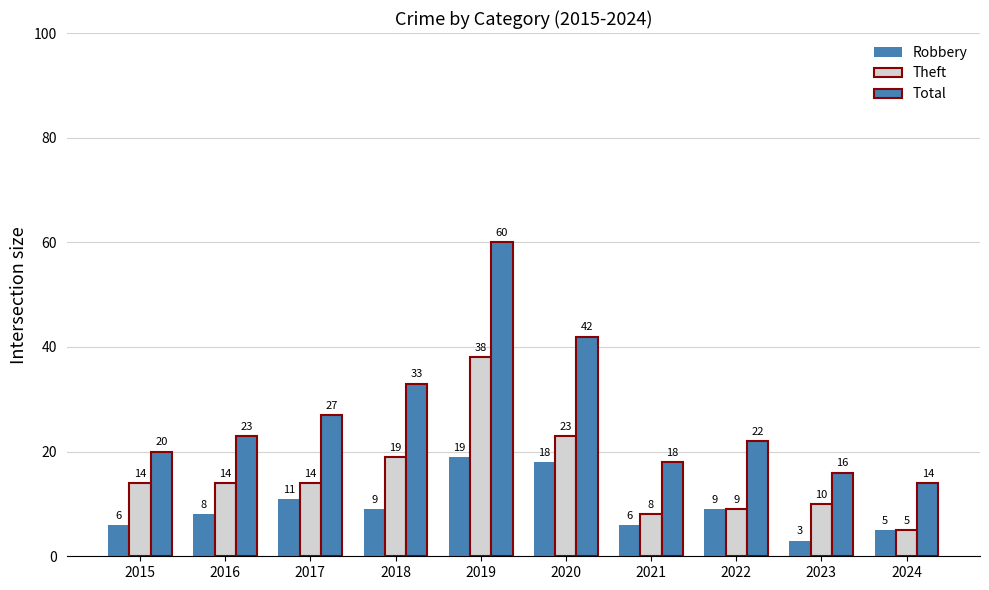

How many categories are shown in the chart?

10